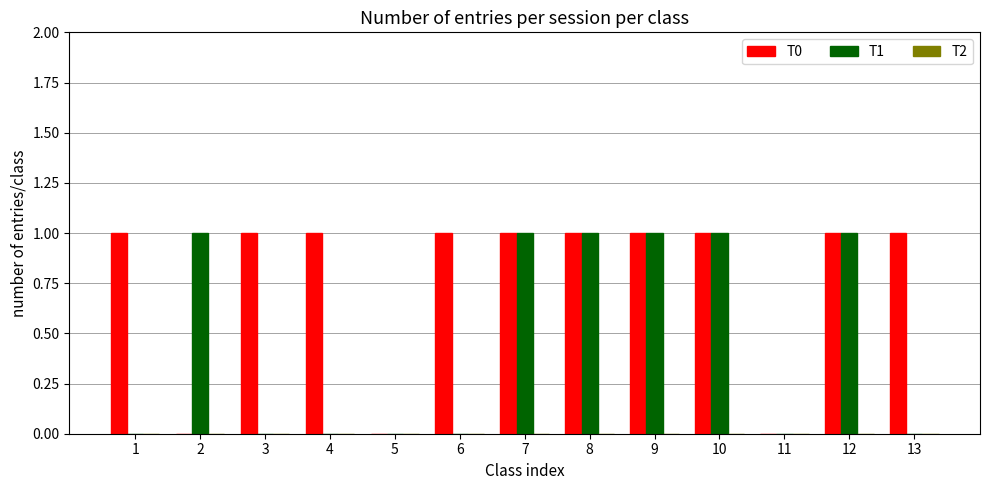

The T0 series shows 1 at 10. True or false?

True